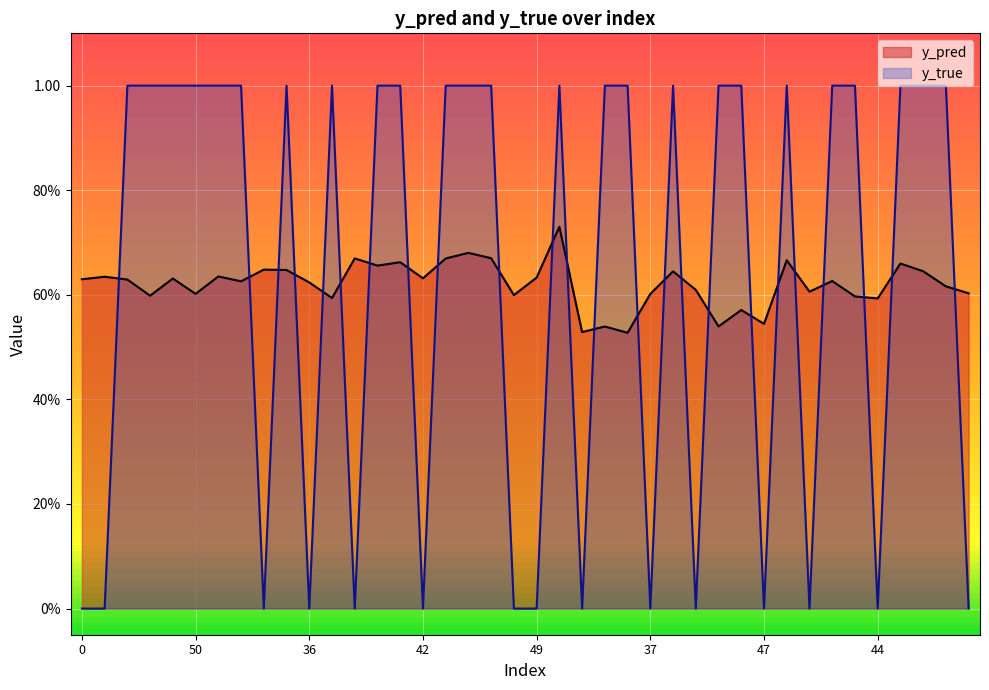

The value of y_true at 47 is 0.0. True or false?

True